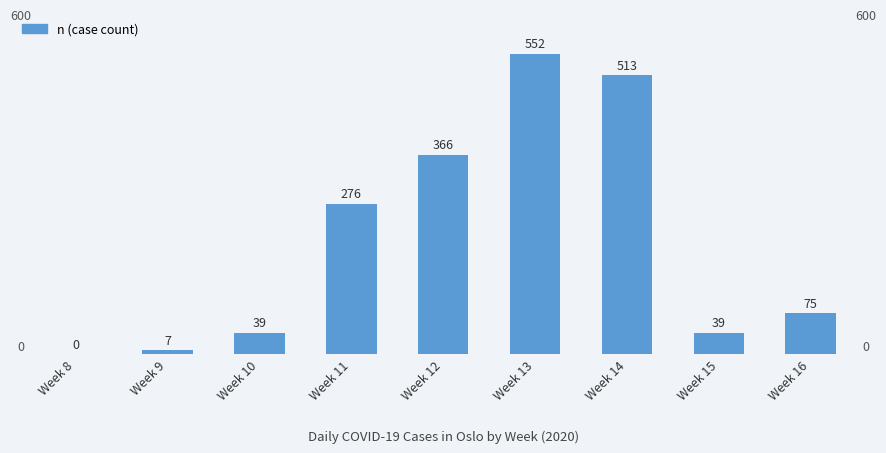

Approximately how many times larger is the value at Week 9 compared to Week 16?

0.1